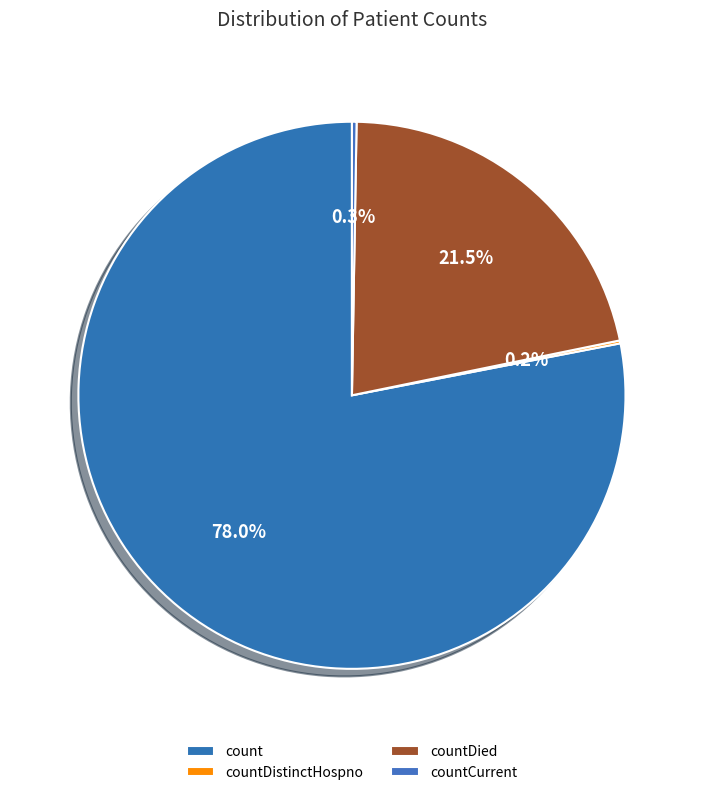

To the nearest percent, what is the difference between the largest and smallest slice percentages?

78%